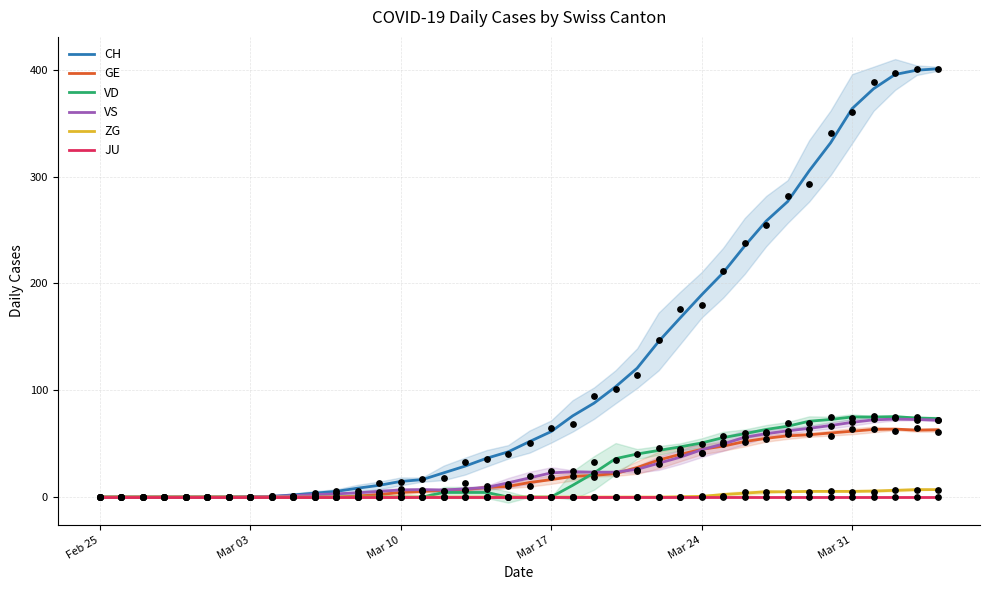

Which series has the largest Y range (max minus min)?

CH